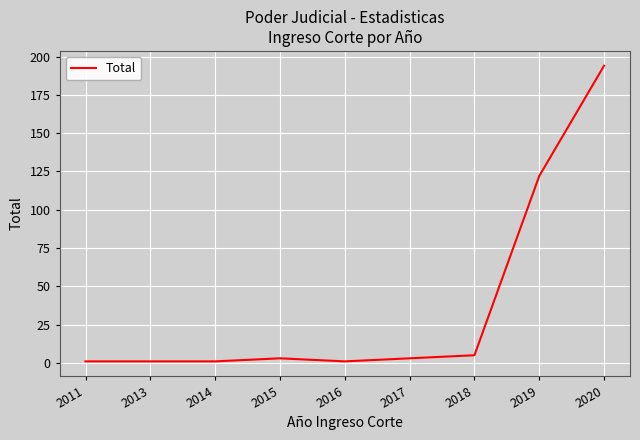

What is the maximum value shown in the chart?

194